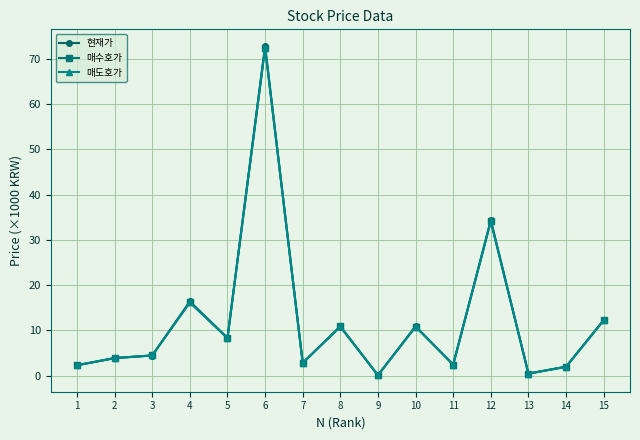

What is the value of the 매도호가 point at the 12th from the left?

34.1